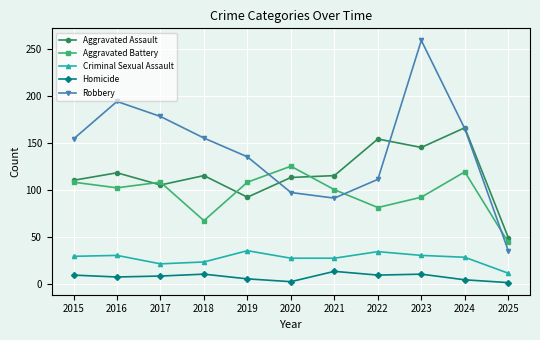

At which category does the chart reach its peak across all series?

2023